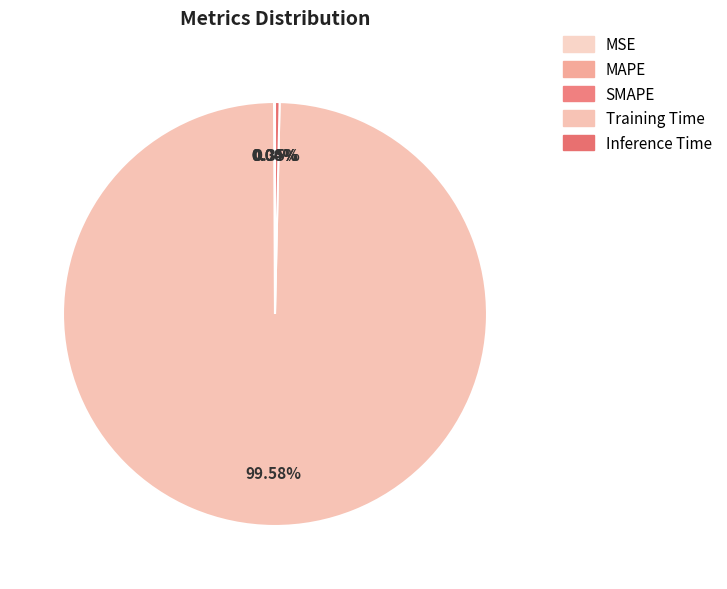

What is the largest slice in the pie chart?

Training Time